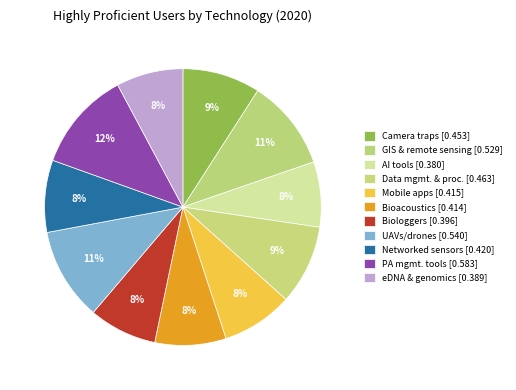

How many slices are in this pie chart?

11